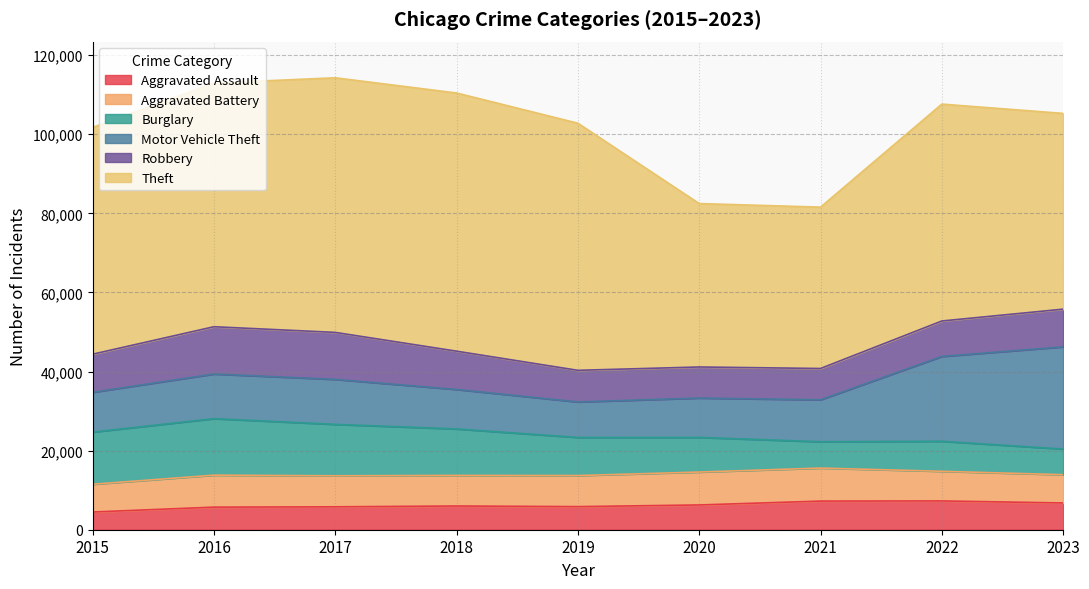

Where do Burglary and Aggravated Battery first cross each other?

2020 and 2021